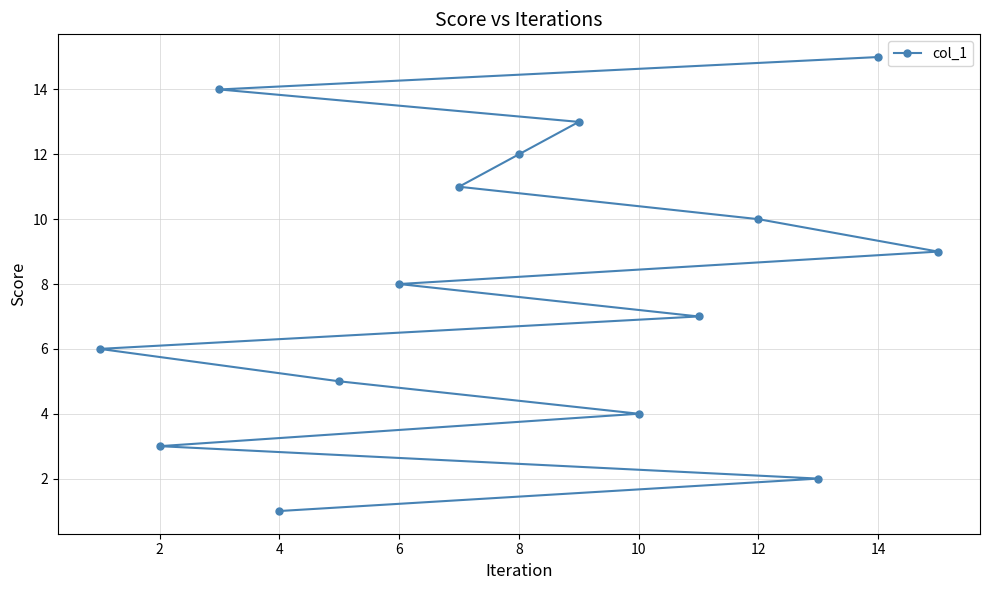

What is the ratio of the value at 6 to the value at 2?

2.7